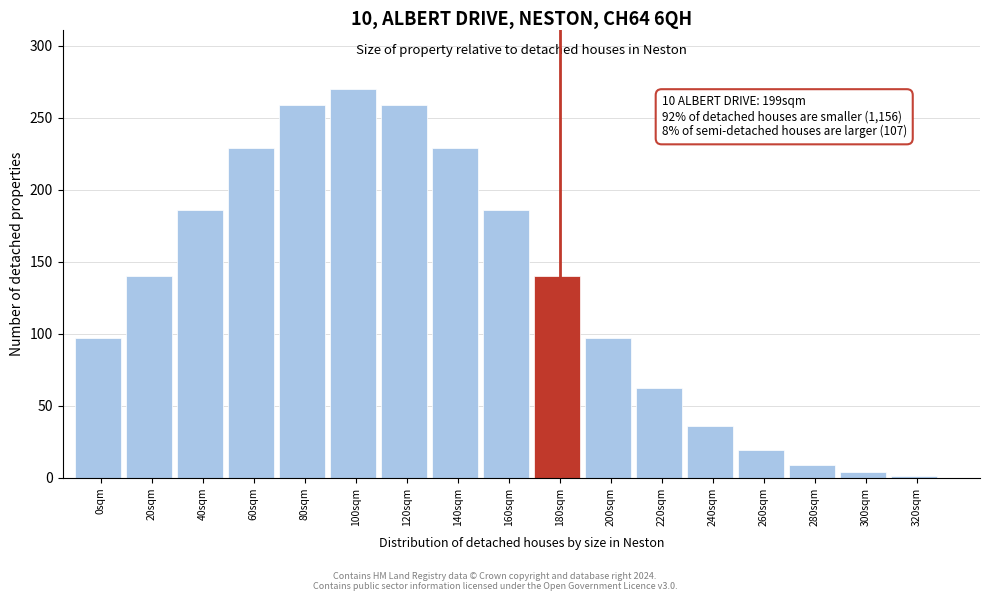

Reading left to right, transcribe all the data shown in this chart.

0sqm=97	20sqm=140	40sqm=186	60sqm=229	80sqm=259	100sqm=270	120sqm=259	140sqm=229	160sqm=186	180sqm=140	200sqm=97	220sqm=62	240sqm=36	260sqm=19	280sqm=9	300sqm=4	320sqm=1